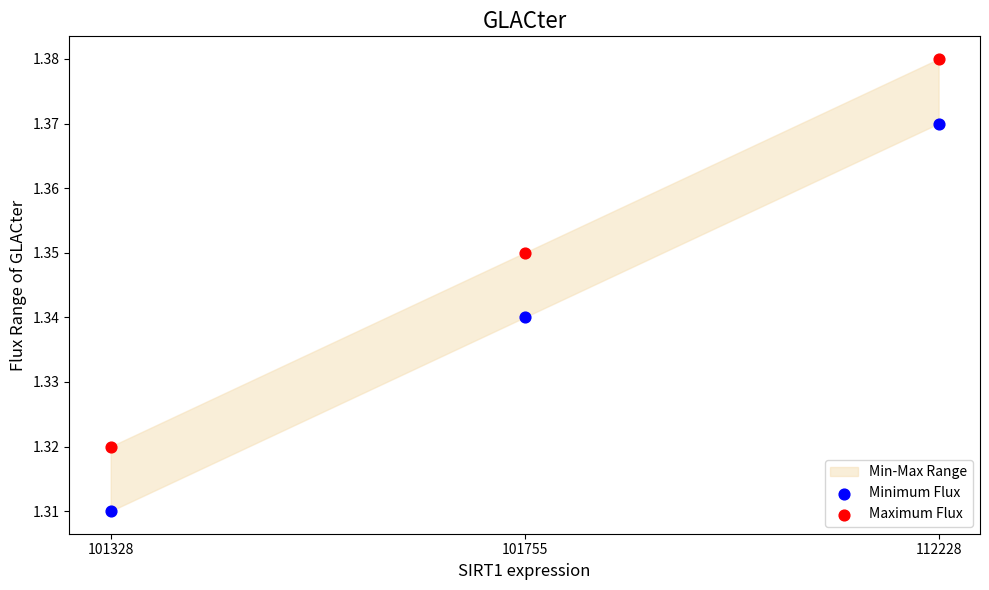

Which series contains the highest Y value?

Maximum Flux